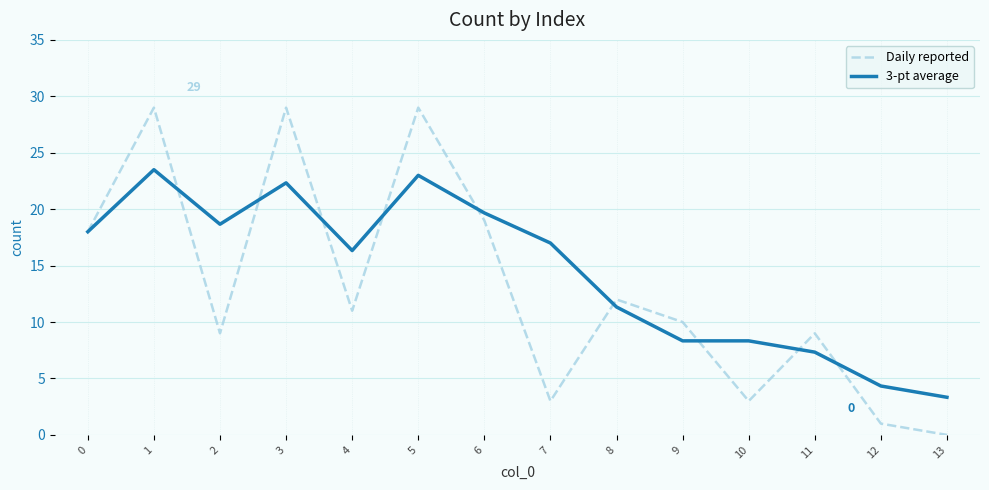

True or false: 3-pt average has more than 0 points higher than both neighbors.

True